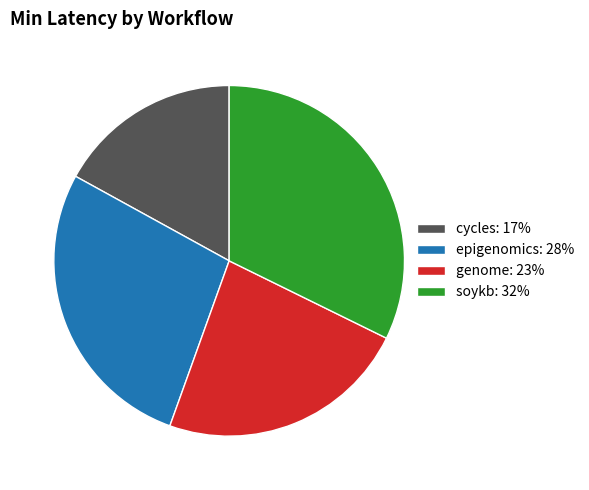

Which slice is the largest?

soykb